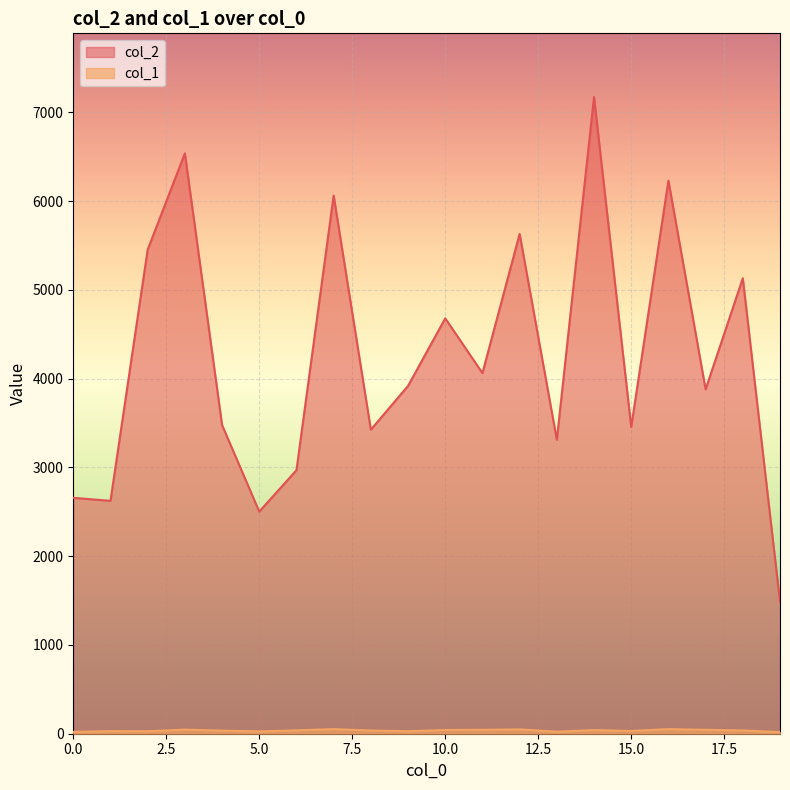

What is the maximum value for col_2?

7174